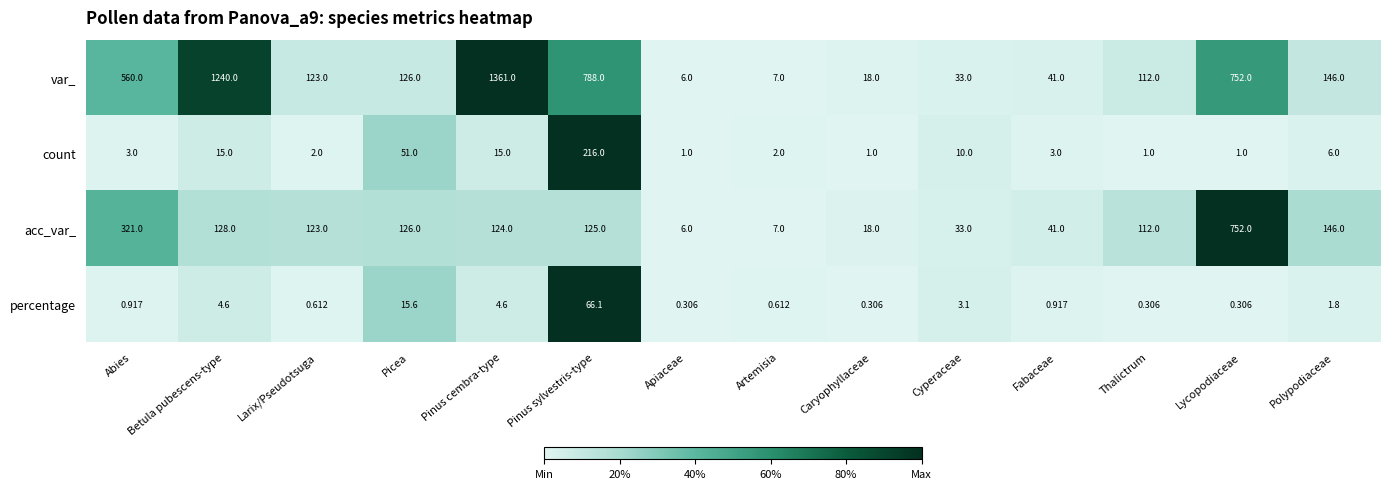

Which category has the highest value in the var_ series?

Pinus cembra-type